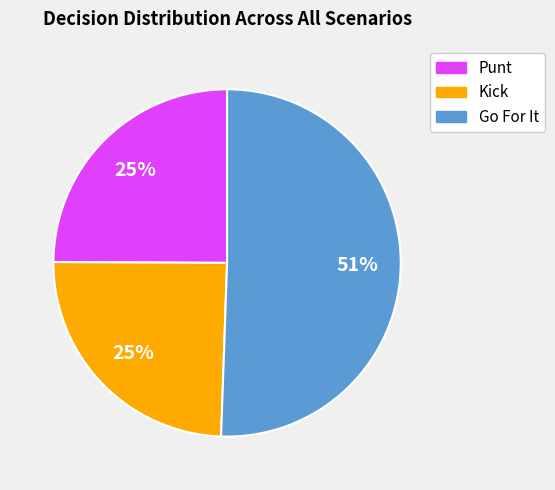

Is there any slice that represents more than half of the pie?

Yes